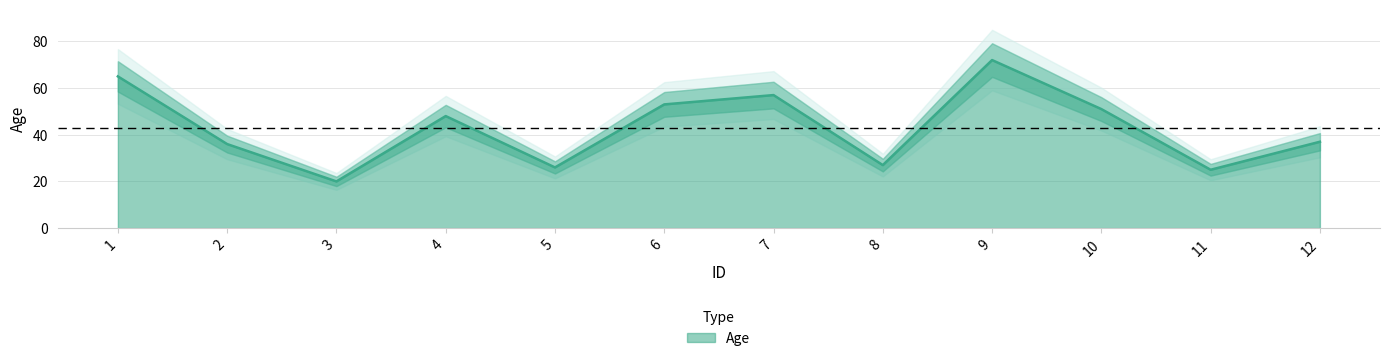

List the labels in order of value, smallest first.

3, 11, 5, 8, 2, 12, 4, 10, 6, 7, 1, 9